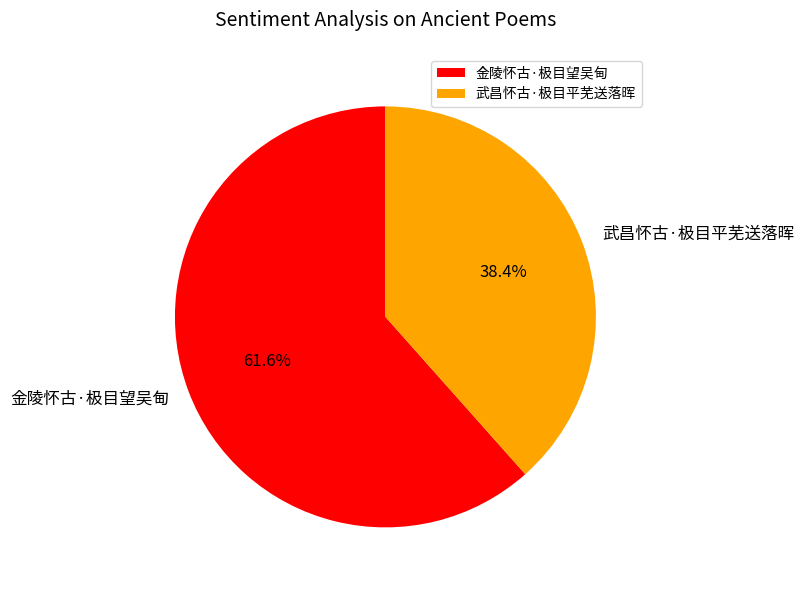

Which slice represents more than half of the pie?

金陵怀古·极目望吴甸